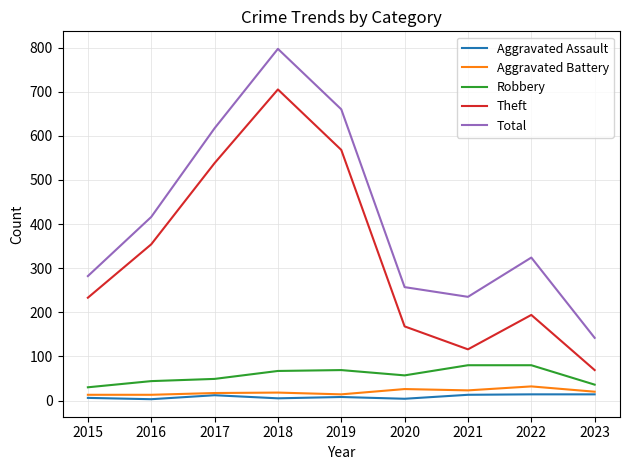

What is the total value across all series at 2021?

467